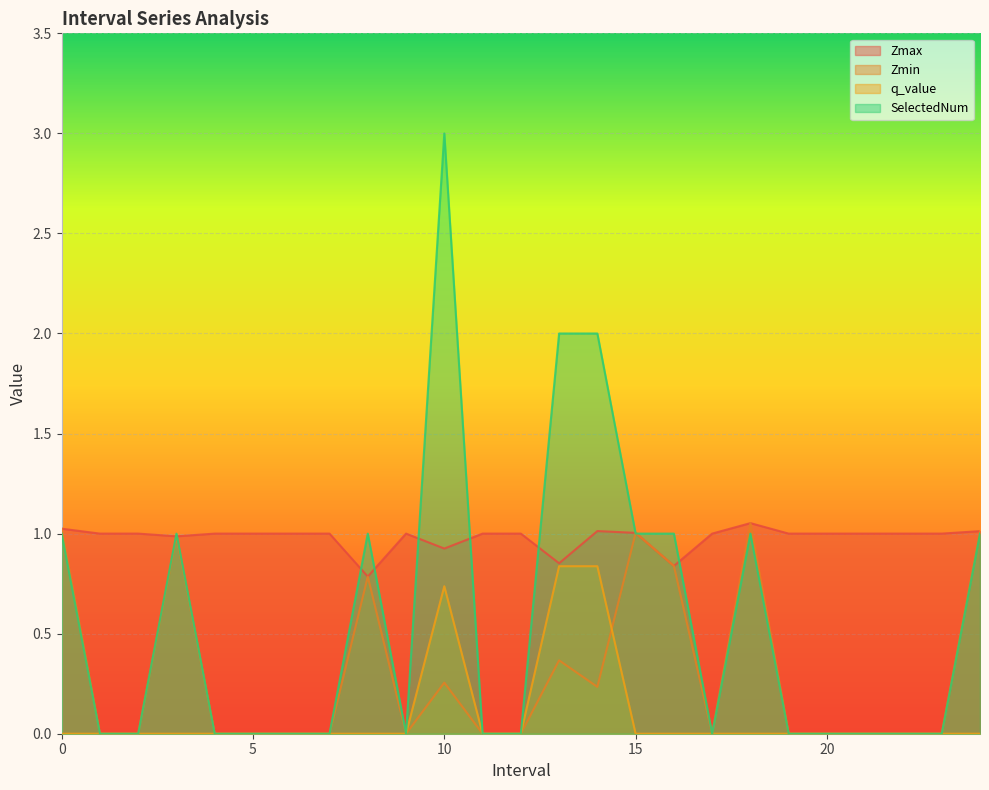

True or false: Zmin and Zmax cross at least once.

False